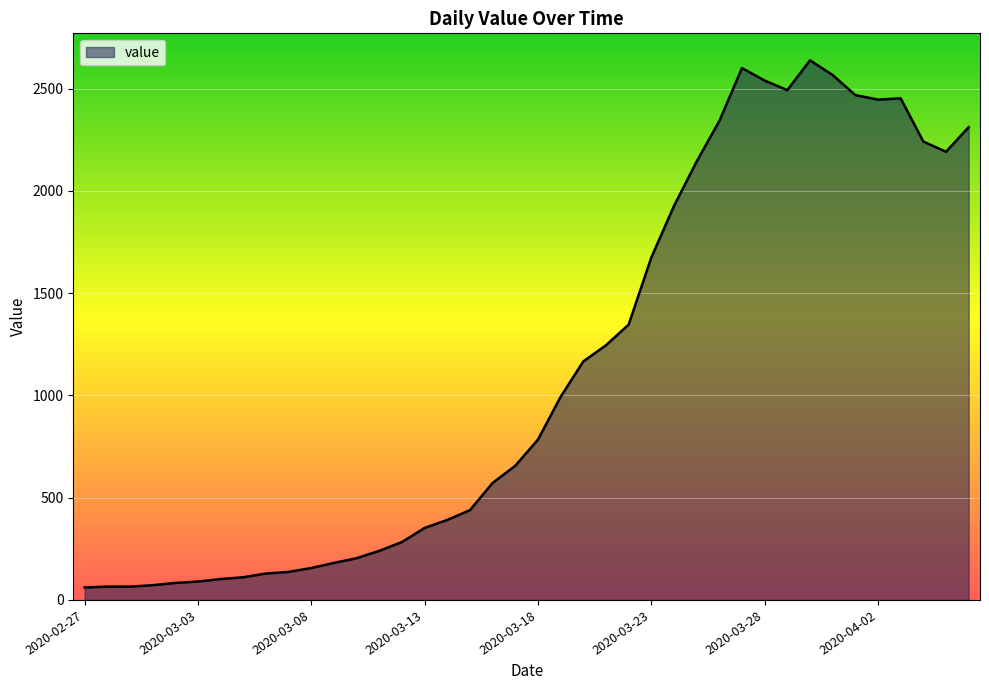

Does the chart display data point markers on the line(s)?

No